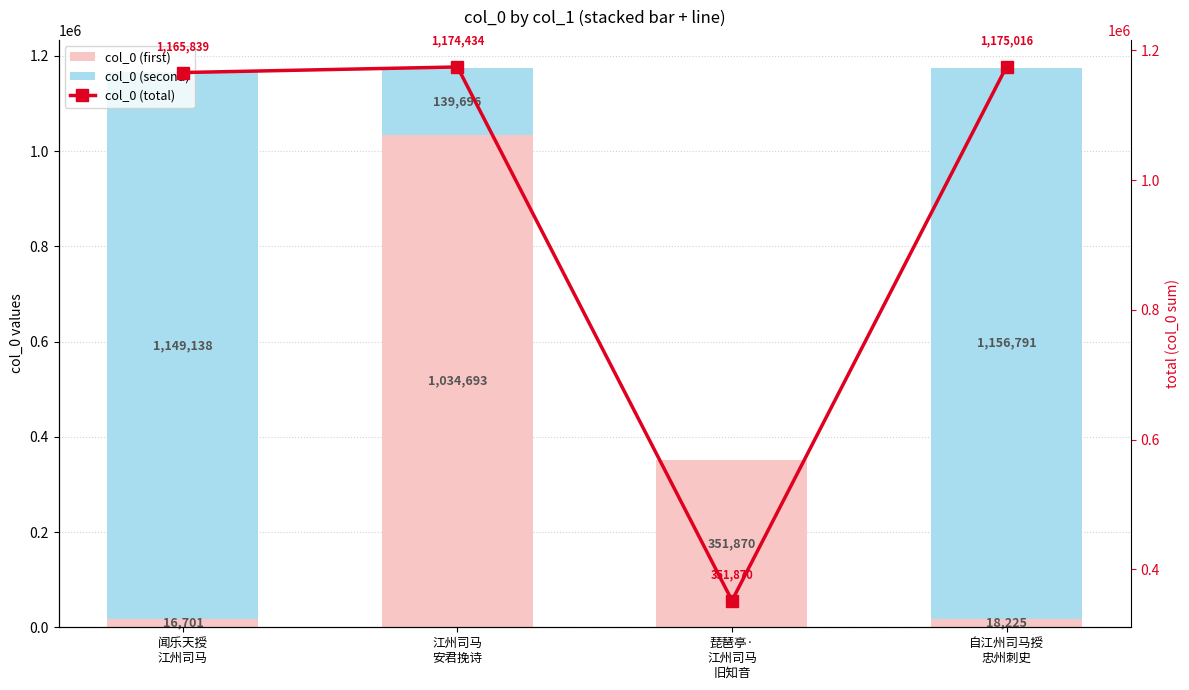

What position from the left is 江州司马
安君挽诗?

2